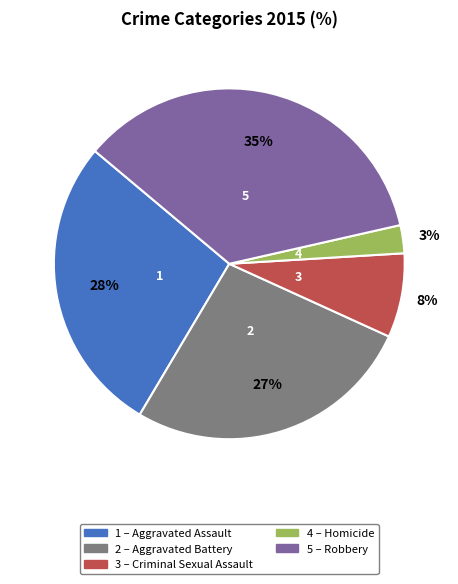

To the nearest percent, what is the average slice percentage?

20%